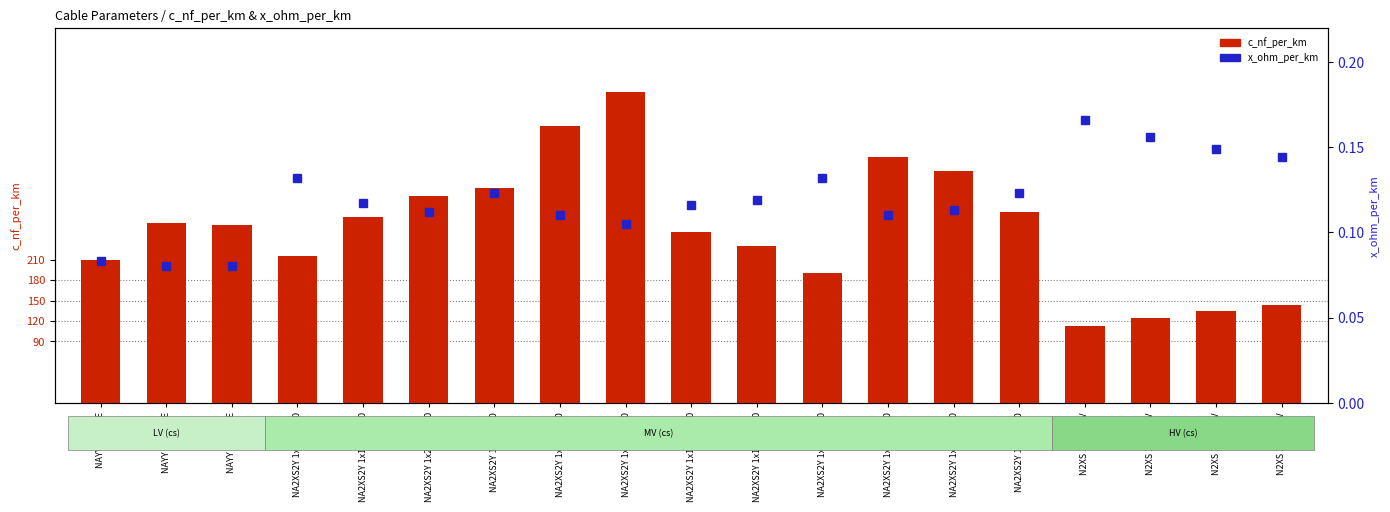

What are all the series names shown in the legend?

c_nf_per_km, x_ohm_per_km